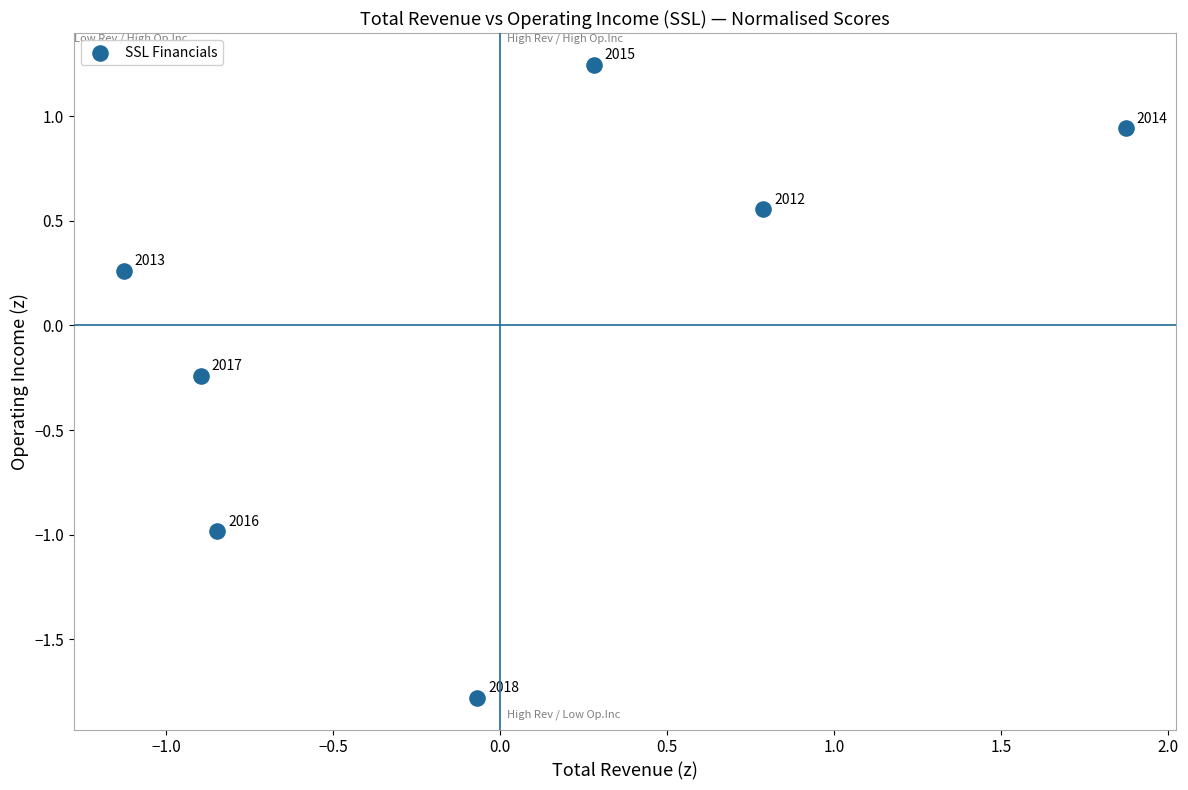

What is the range of Y values (max minus min)?

3.0